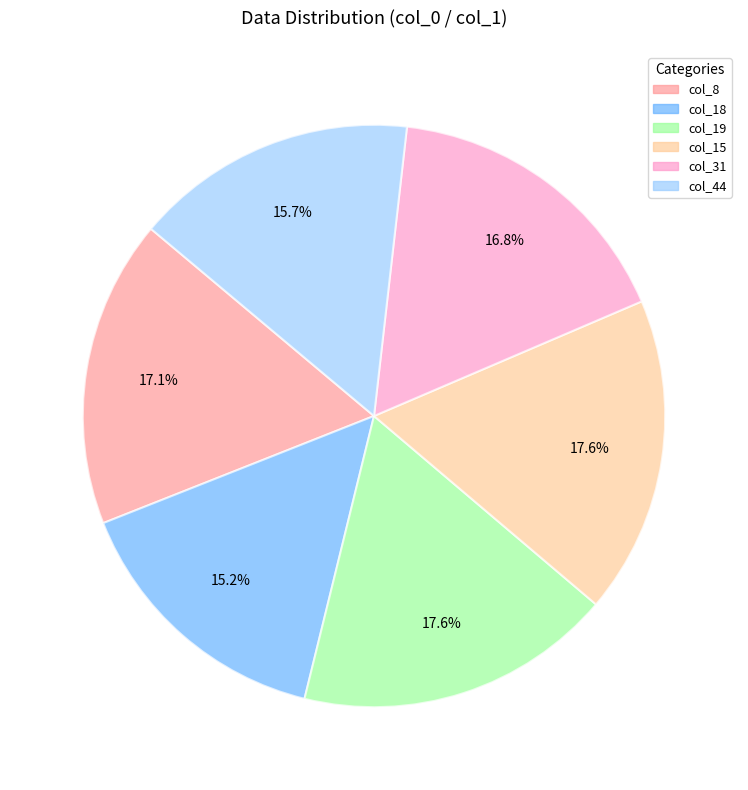

Is there a majority slice in this chart?

No